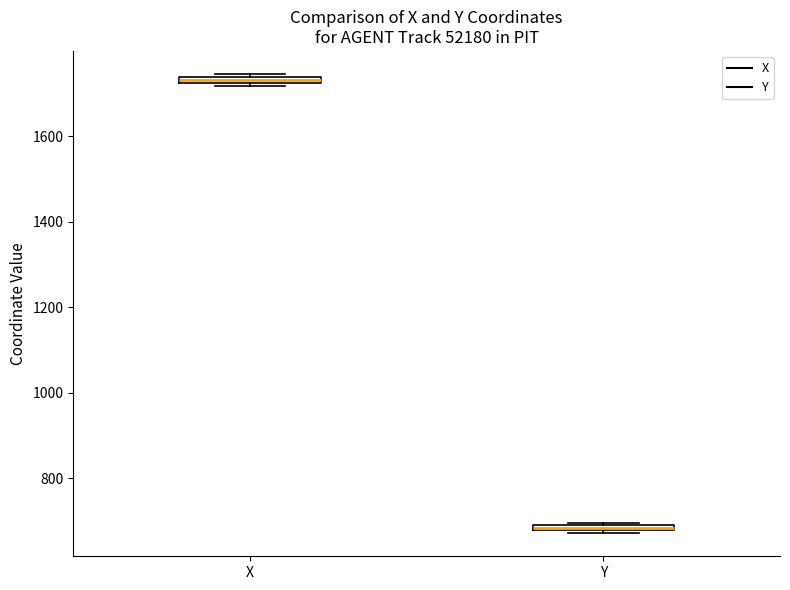

Where is the lower edge of the box for Y on the y-axis? The values are not printed on the chart, so give them approximately, as read against the axis.

680